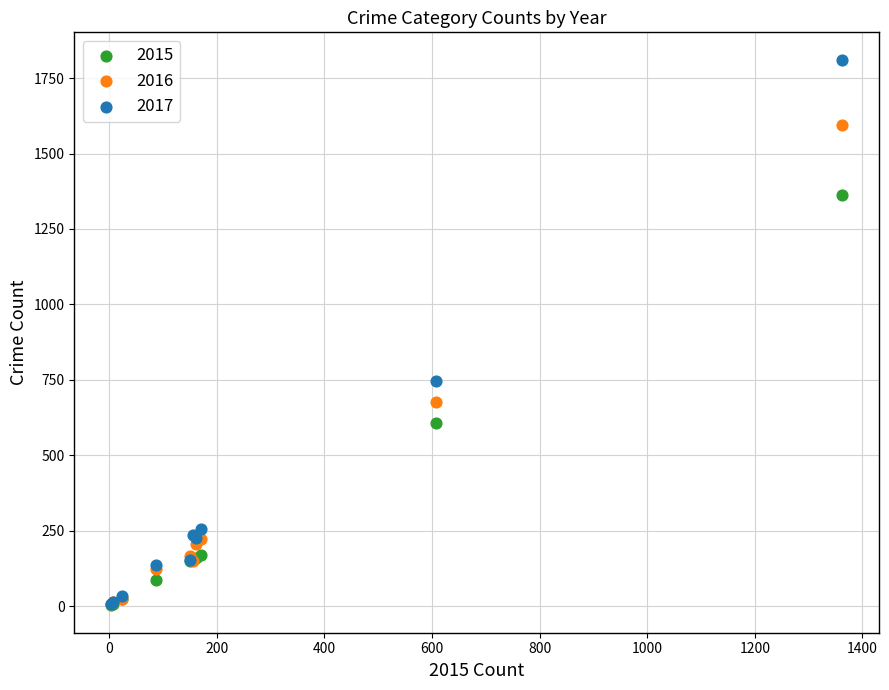

Which series contains the highest Y value?

2017